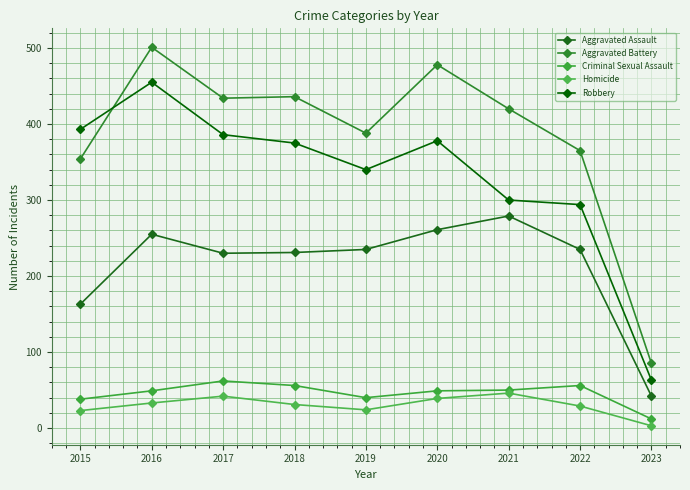

How many interior local peaks does the Criminal Sexual Assault series have?

2